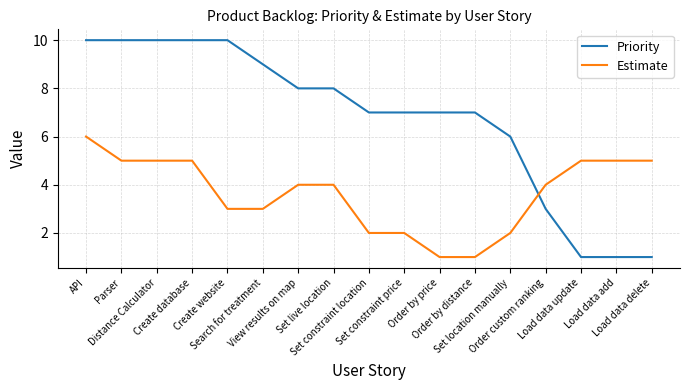

What is the total value across all series at Set constraint price?

9